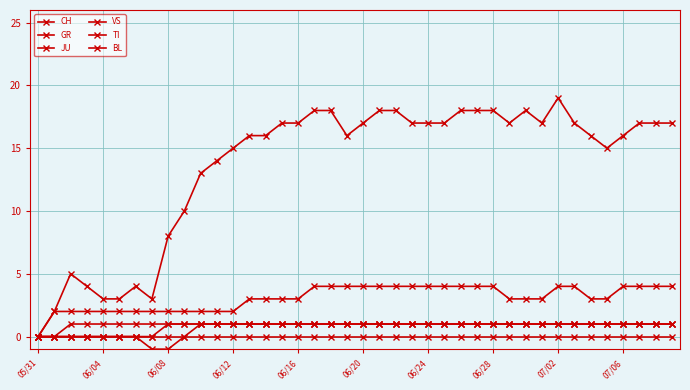

At which label does JU reach its minimum?

05/31